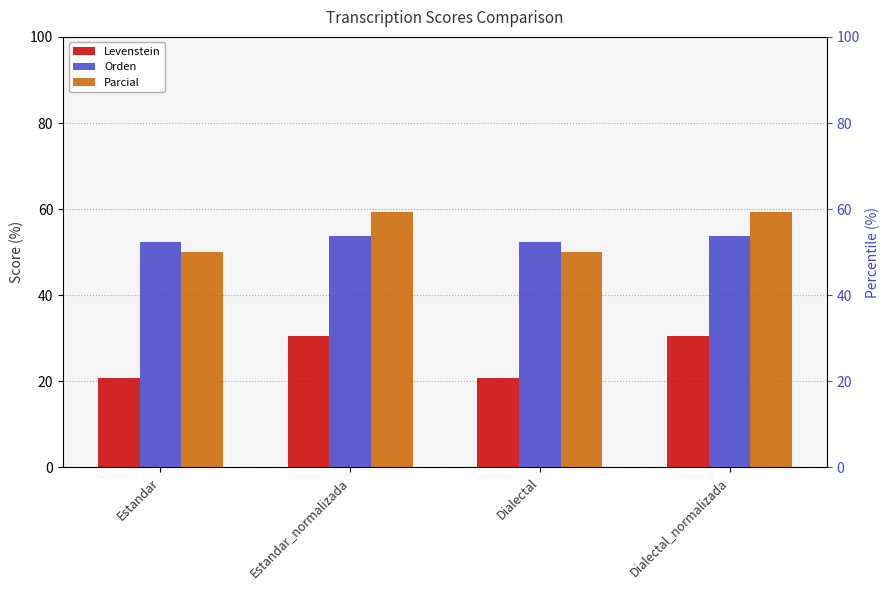

What are all the series names shown in the legend?

Levenstein, Orden, Parcial